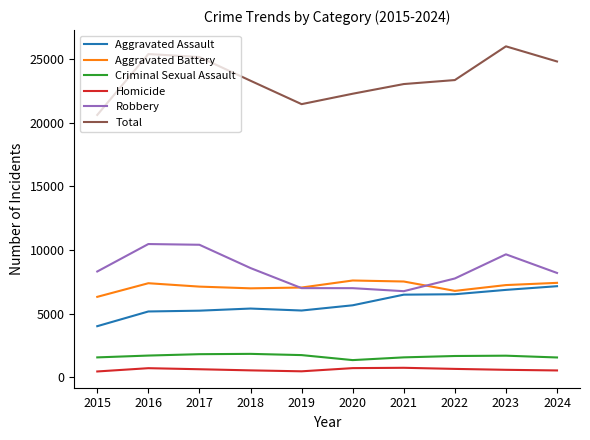

How many values in the Aggravated Battery series are below 7238?

5